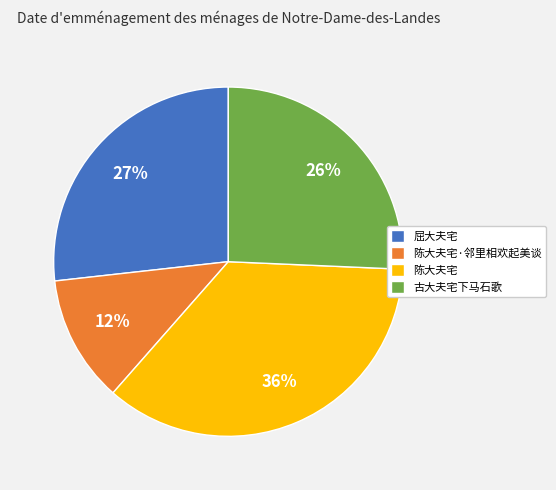

Rank the categories by value from highest to lowest.

陈大夫宅, 屈大夫宅, 古大夫宅下马石歌, 陈大夫宅·邻里相欢起美谈